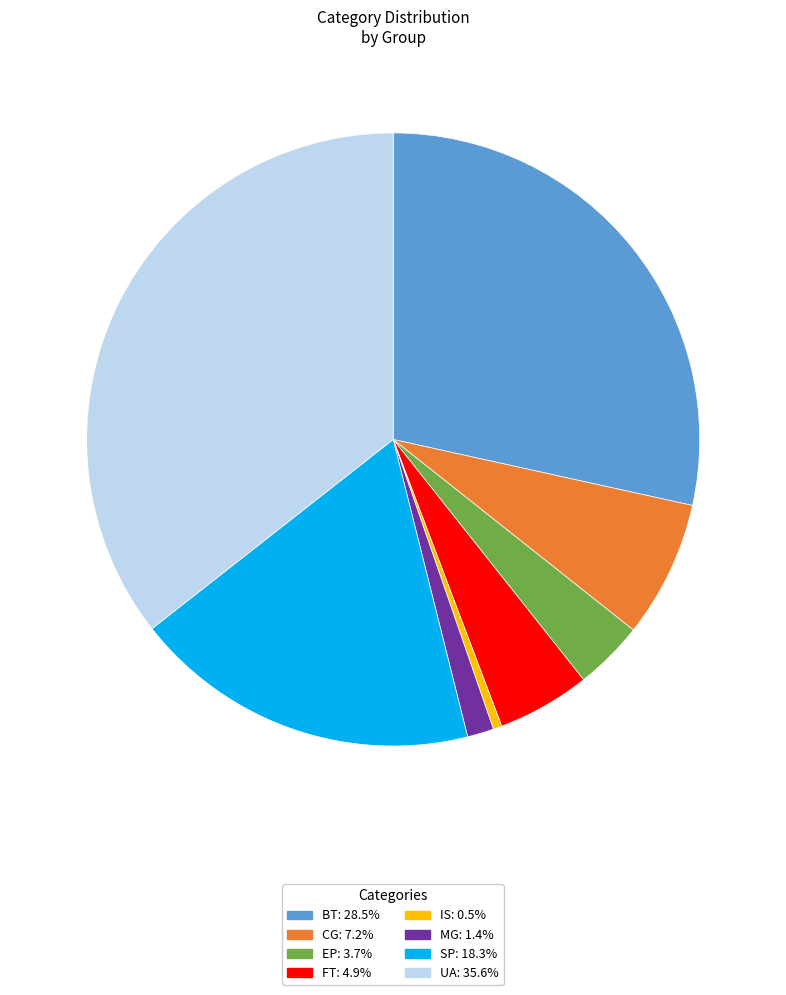

Do MG and EP together represent more than half of the pie?

No